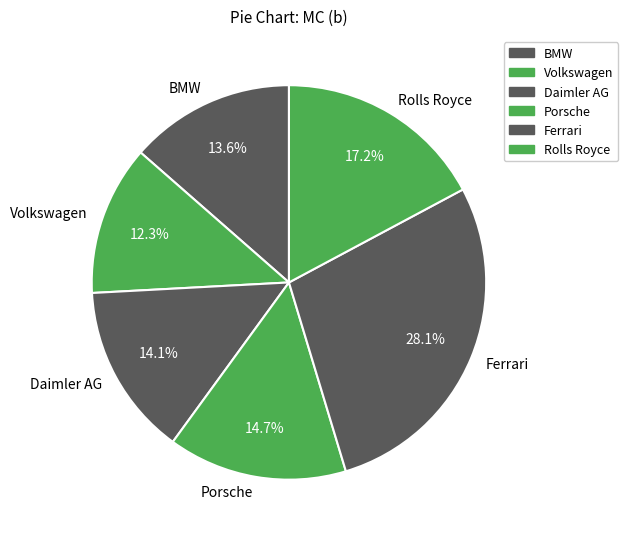

To the nearest percent, what portion does Ferrari represent?

28%